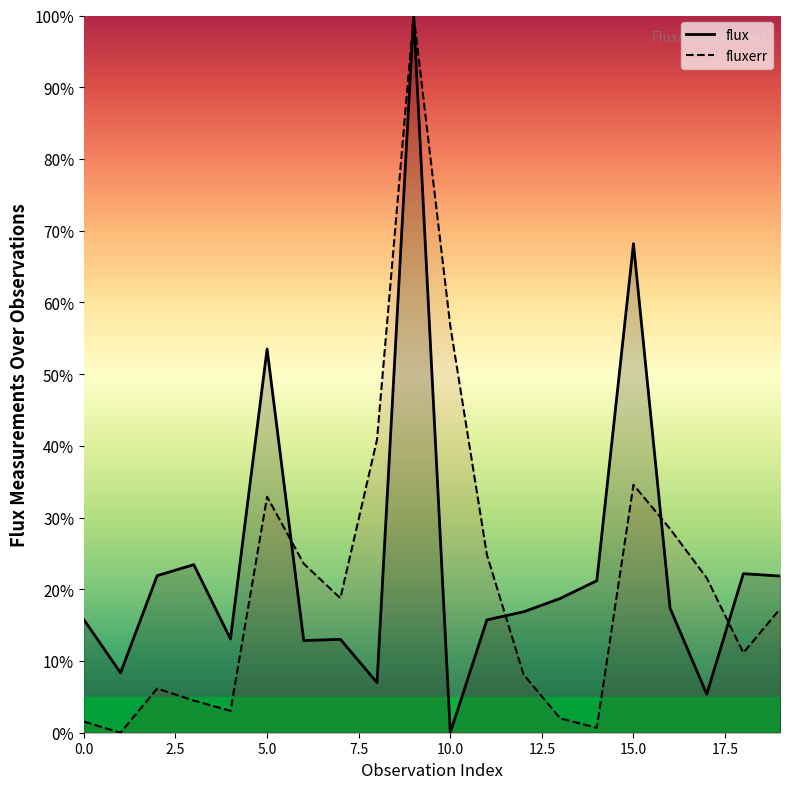

Reading left to right, transcribe all the data shown in this chart.

flux: 0=15.8	1=8.4	2=21.9	3=23.4	4=13.1	5=53.5	6=12.9	7=13.0	8=7.0	9=100.0	10=0.0	11=15.7	12=16.9	13=18.7	14=21.2	15=68.2	16=17.4	17=5.4	18=22.2	19=21.8
fluxerr: 0=1.5	1=0.0	2=6.2	3=4.5	4=3.0	5=32.9	6=23.6	7=18.8	8=40.9	9=100.0	10=56.7	11=24.8	12=8.1	13=2.0	14=0.7	15=34.6	16=28.4	17=21.6	18=11.1	19=17.3